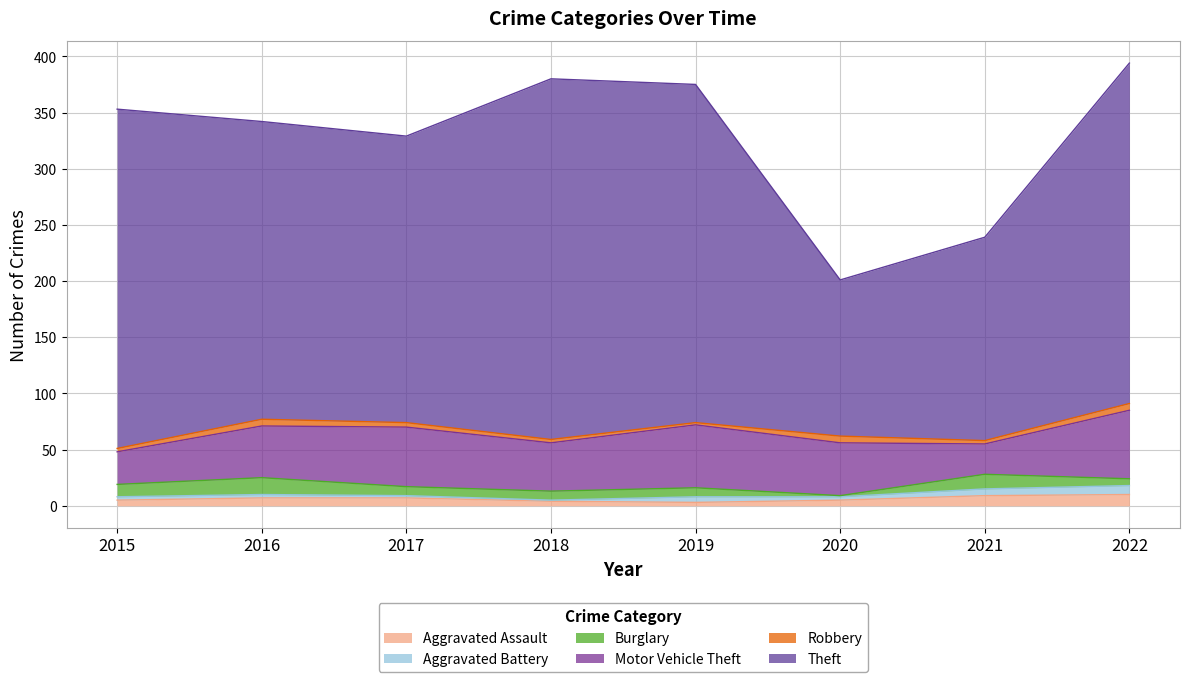

The value of Motor Vehicle Theft at 2018 is 43. True or false?

True